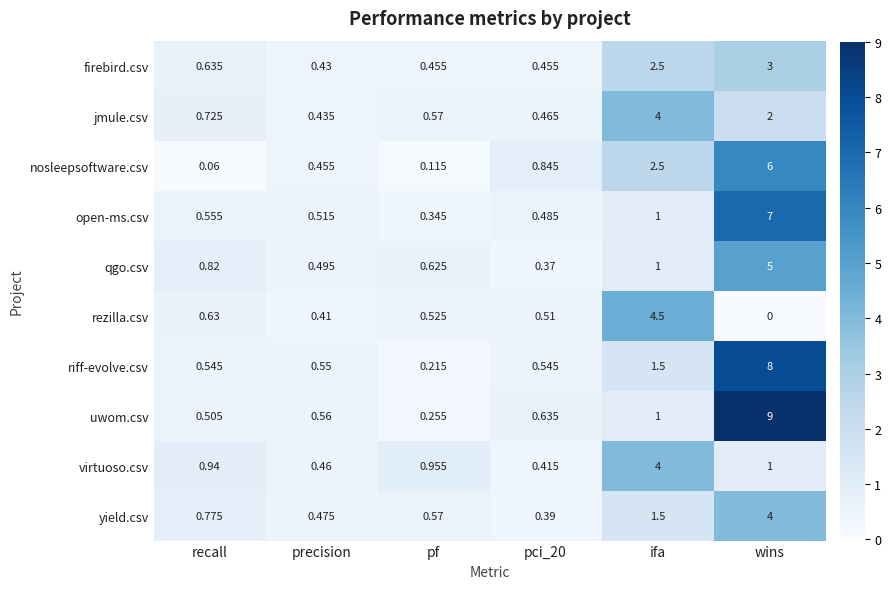

Rank the series at wins from lowest to highest value.

rezilla.csv, virtuoso.csv, jmule.csv, firebird.csv, yield.csv, qgo.csv, nosleepsoftware.csv, open-ms.csv, riff-evolve.csv, uwom.csv